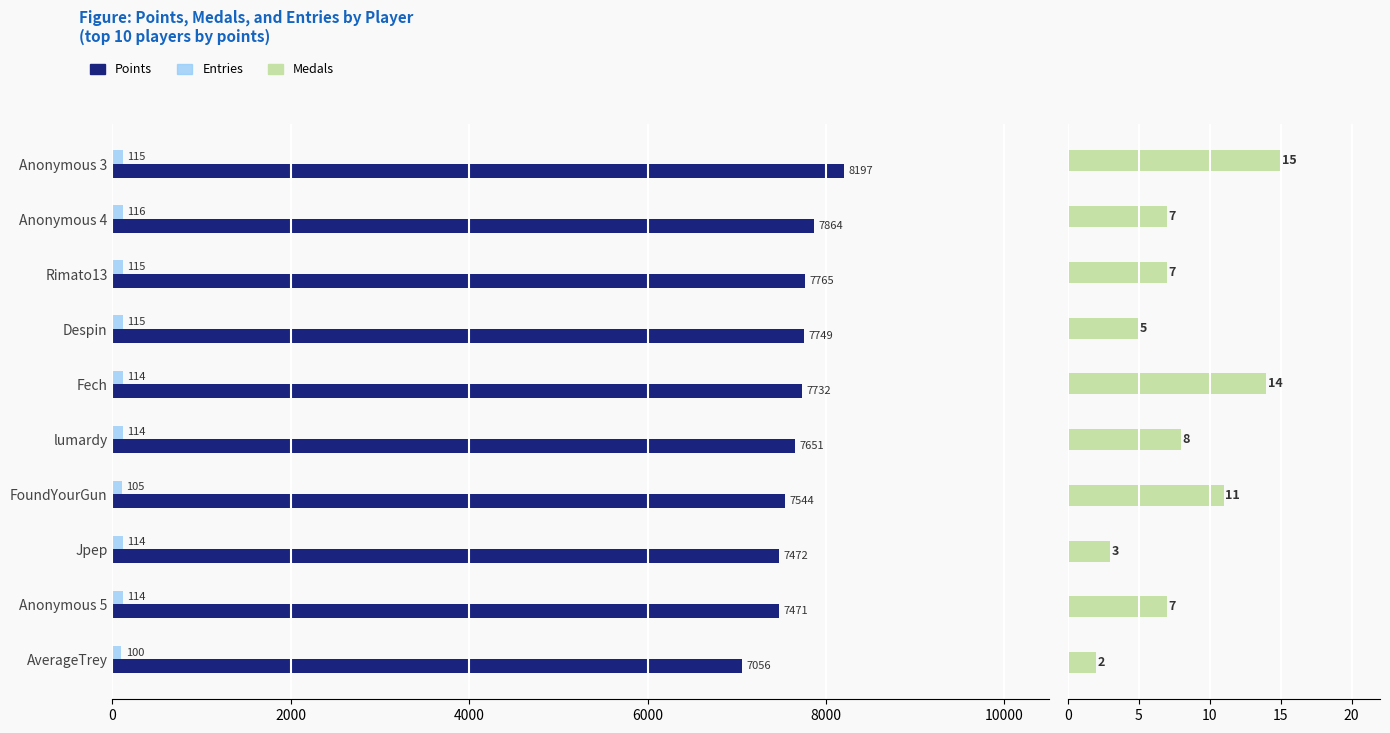

Rank the series by their maximum value, from highest to lowest.

Points, Entries, Medals